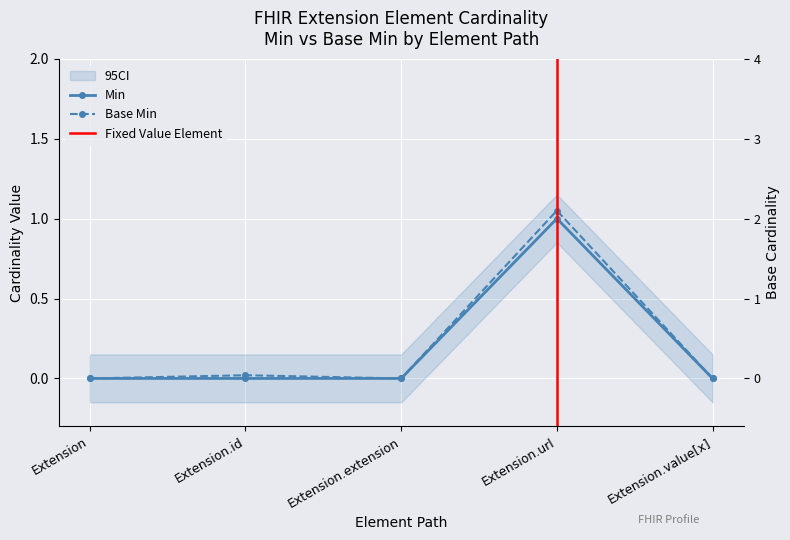

What value does the Min series have at Extension.url?

1.0